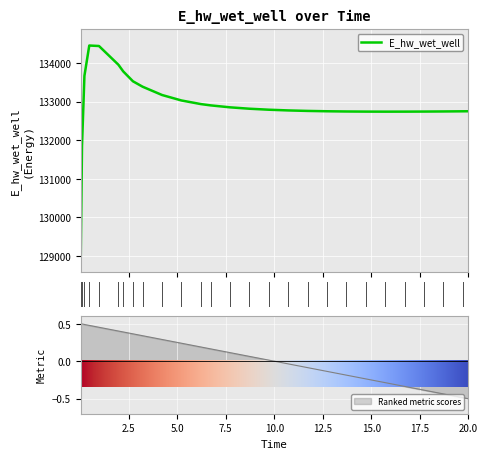

Which has a higher value, 0.96875 or 14.71875?

0.96875